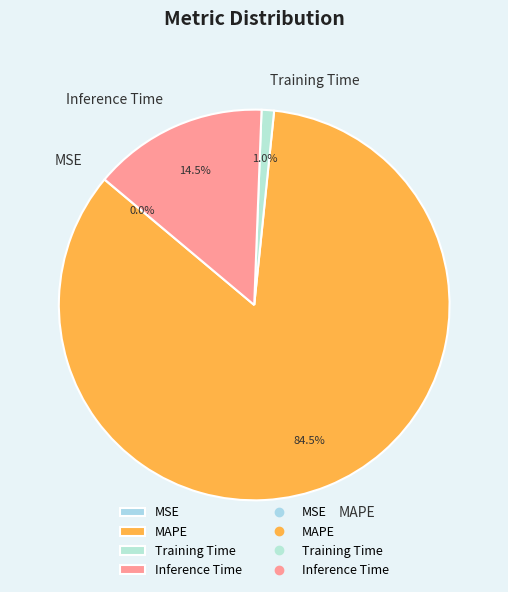

Is there any slice that represents more than half of the pie?

Yes